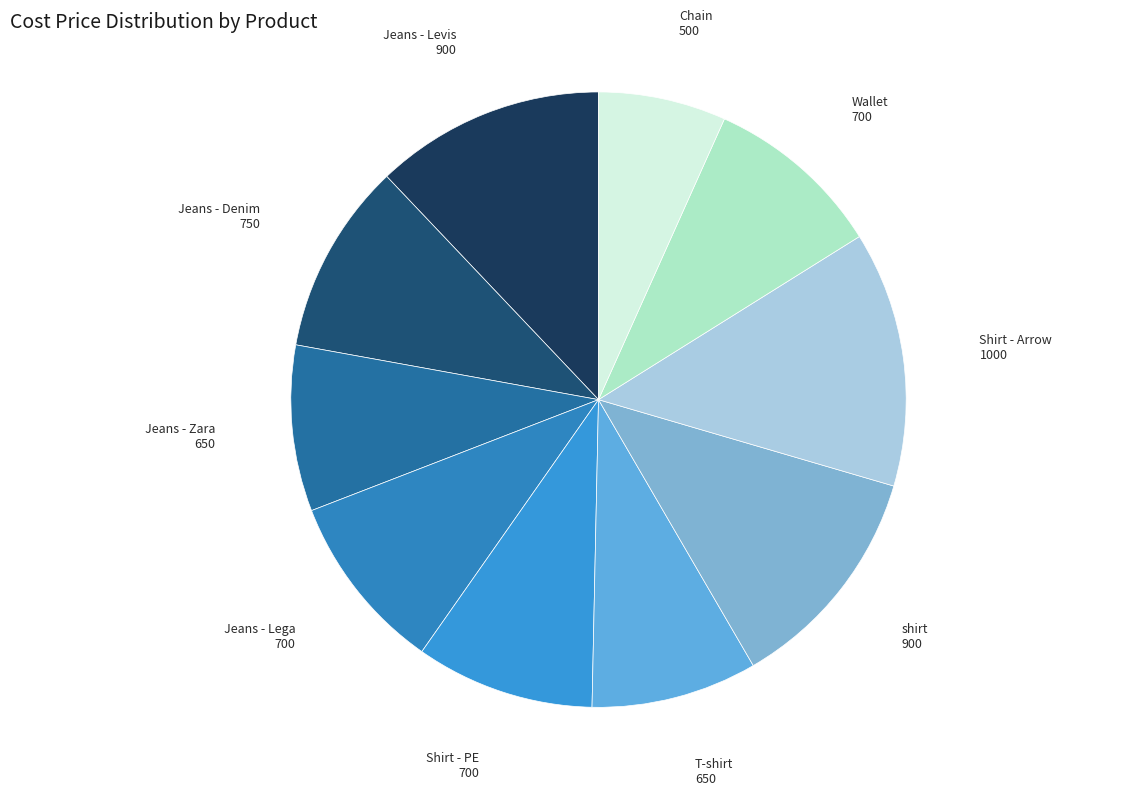

What is the ratio of the value at T-shirt to the value at Chain?

1.3